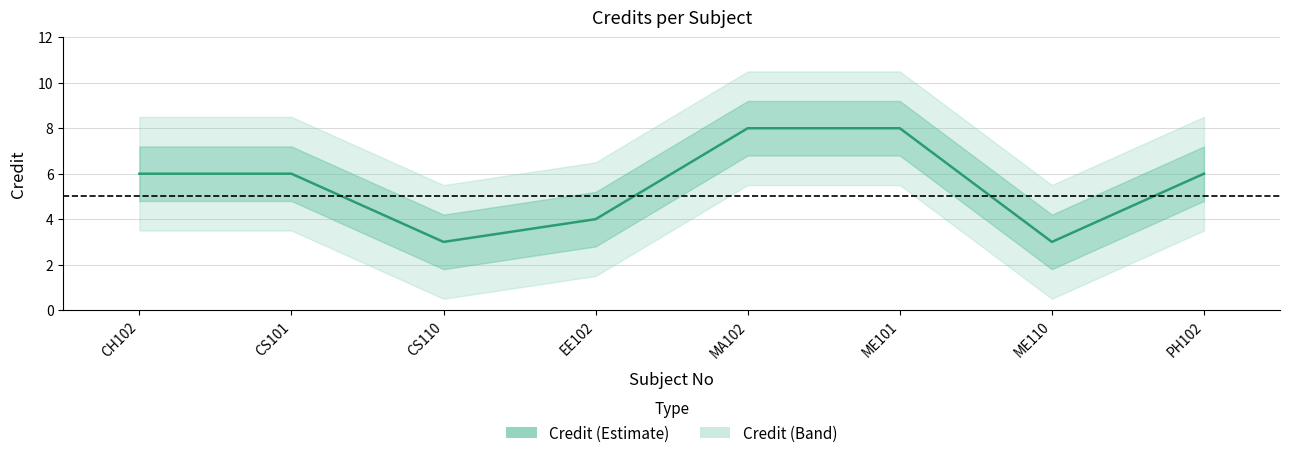

List the labels in order of value, smallest first.

CS110, ME110, EE102, CH102, CS101, PH102, MA102, ME101